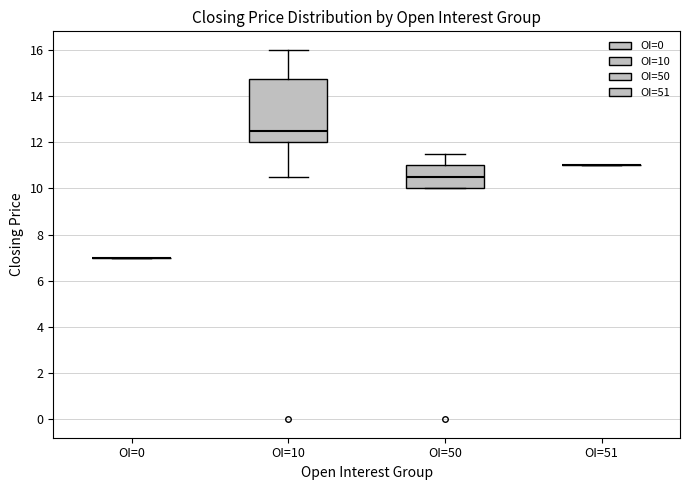

Reading left to right, read every box against the y-axis: the position of its median line, the range the box covers, and the ends of its whiskers. The values are not printed on the chart, so give them approximately, as read against the axis.

OI=0: box collapsed to a line at 7.0, whiskers 7.0 to 7.0
OI=10: median 12.6, box 12.0 to 14.8, whiskers 10.6 to 16.0
OI=50: median 10.6, box 10.0 to 11.0, whiskers 10.0 to 11.6
OI=51: box collapsed to a line at 11.0, whiskers 11.0 to 11.0